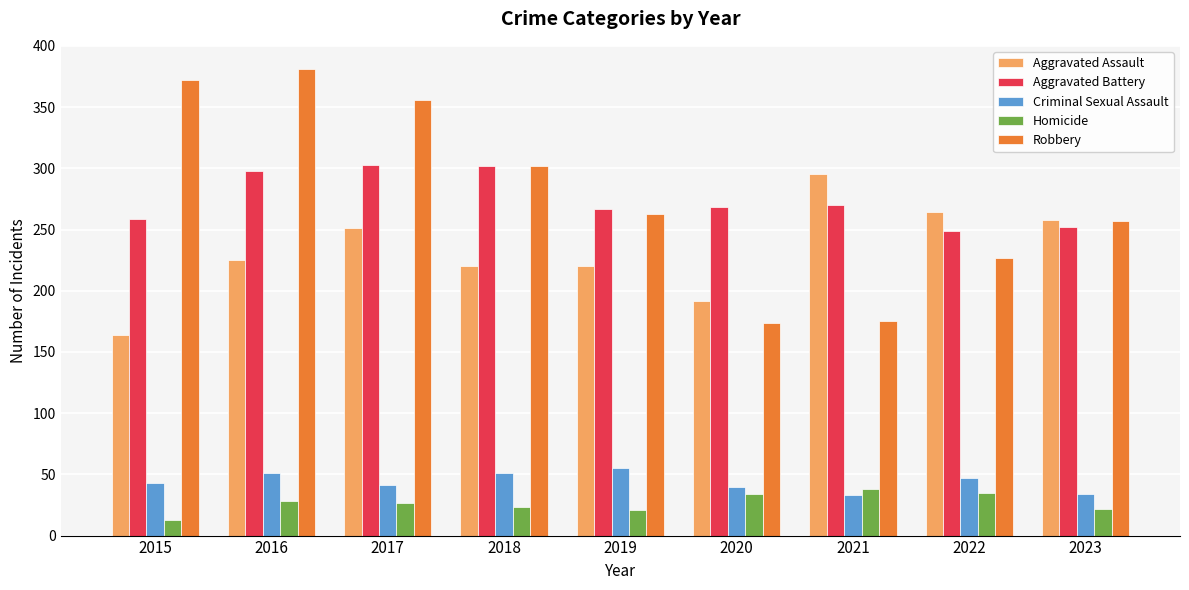

At how many categories does at least one series exceed 92?

9